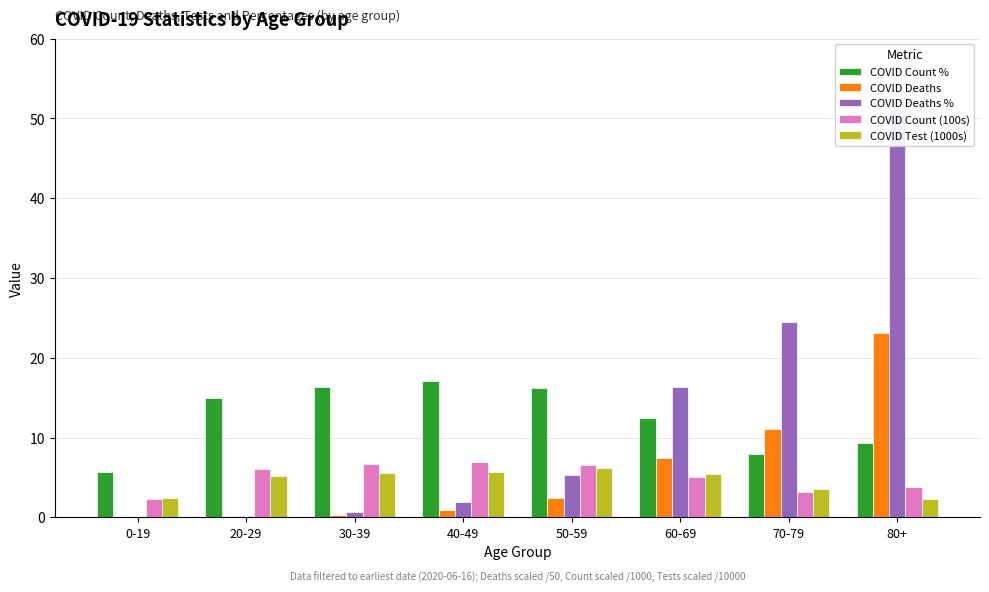

Reading left to right, extract all data points from this chart.

COVID Count %: 5.7	15.0	16.3	17.1	16.2	12.4	7.9	9.3
COVID Deaths: 0.0	0.1	0.3	0.9	2.4	7.4	11.1	23.1
COVID Deaths %: 0.1	0.2	0.7	1.9	5.2	16.4	24.5	51.0
COVID Count (100s): 2.3	6.1	6.6	7.0	6.6	5.1	3.2	3.8
COVID Test (1000s): 2.4	5.1	5.6	5.6	6.1	5.5	3.5	2.2